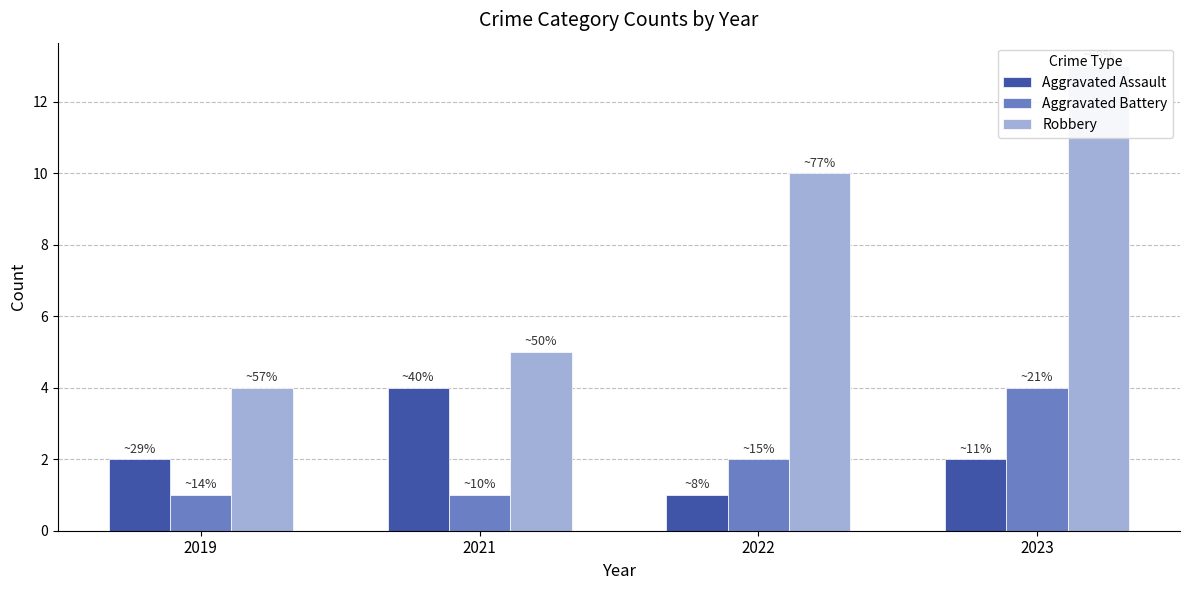

The value of Robbery at 2023 is 13. True or false?

True